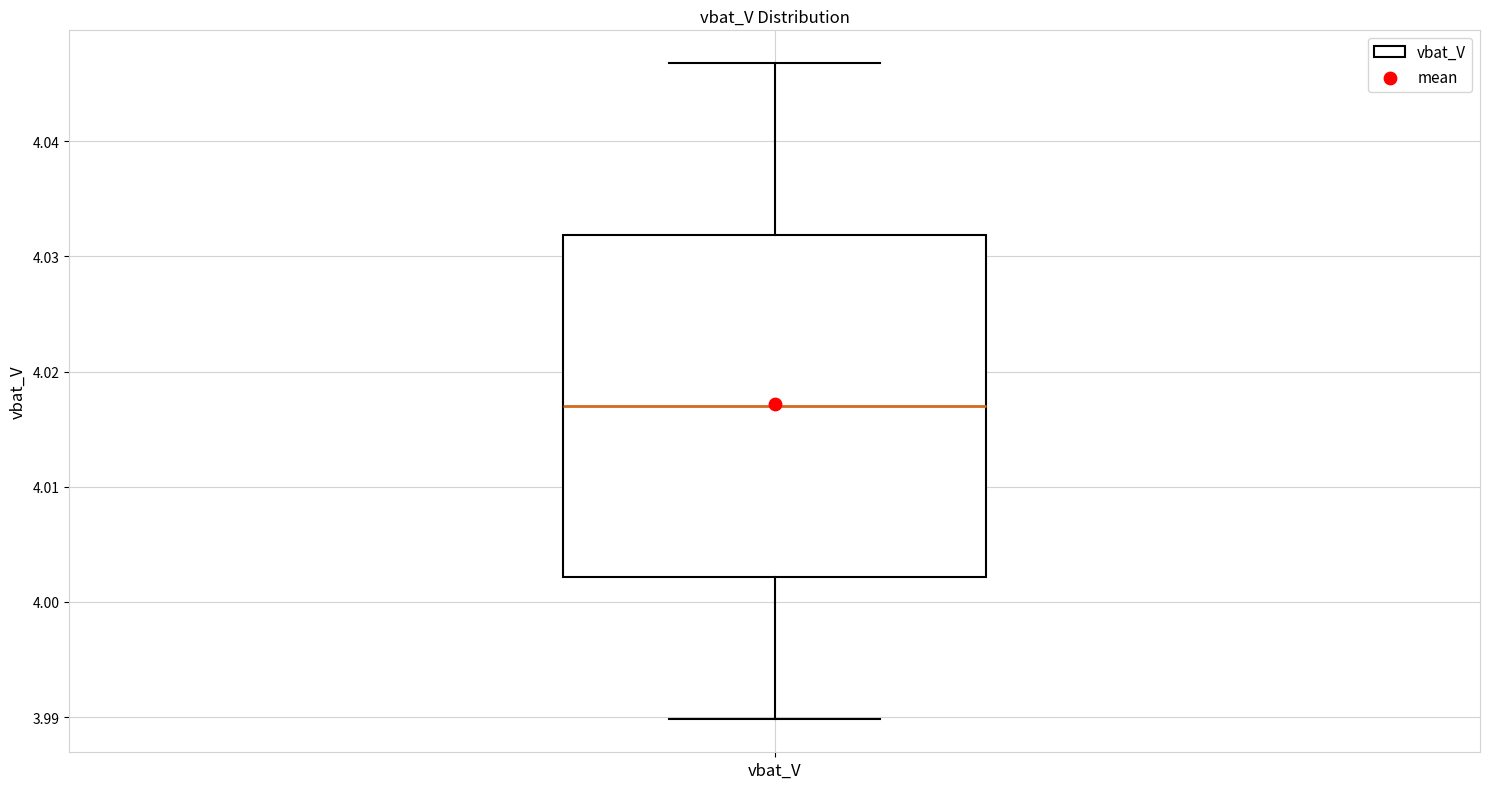

Read this box plot against the y-axis: the position of the median line, the range covered by the box, and the ends of both whiskers. The values are not printed on the chart, so give them approximately, as read against the axis.

median 4.017, box 4.002 to 4.032, whiskers 3.990 to 4.047